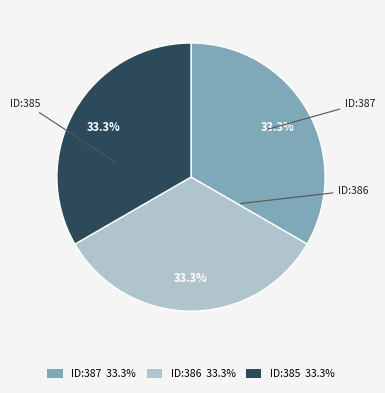

To the nearest percent, what is the average slice percentage?

33%